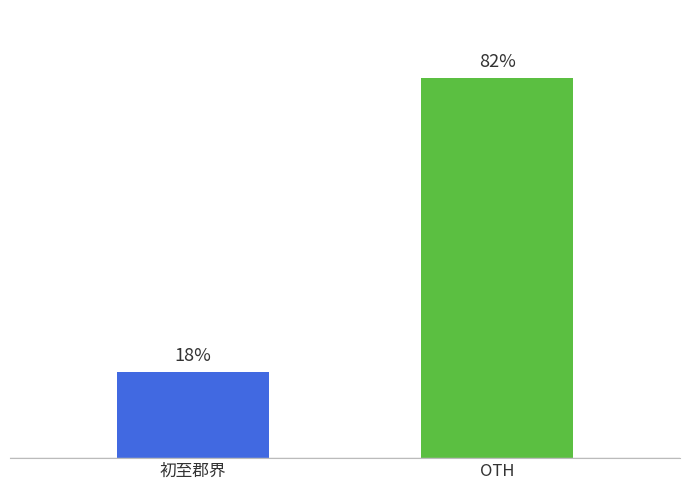

Are the bars grouped side by side (vs. stacked)?

No